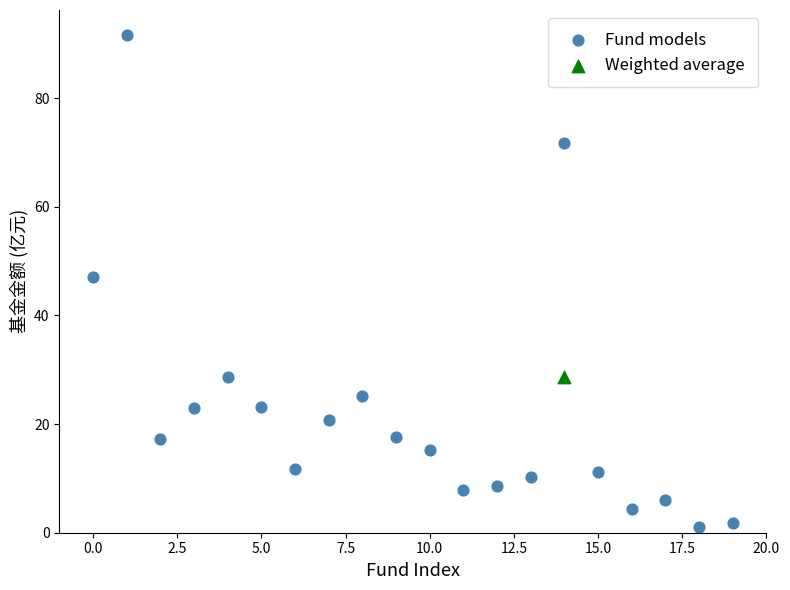

What are all the series names shown in the legend?

Fund models, Weighted average